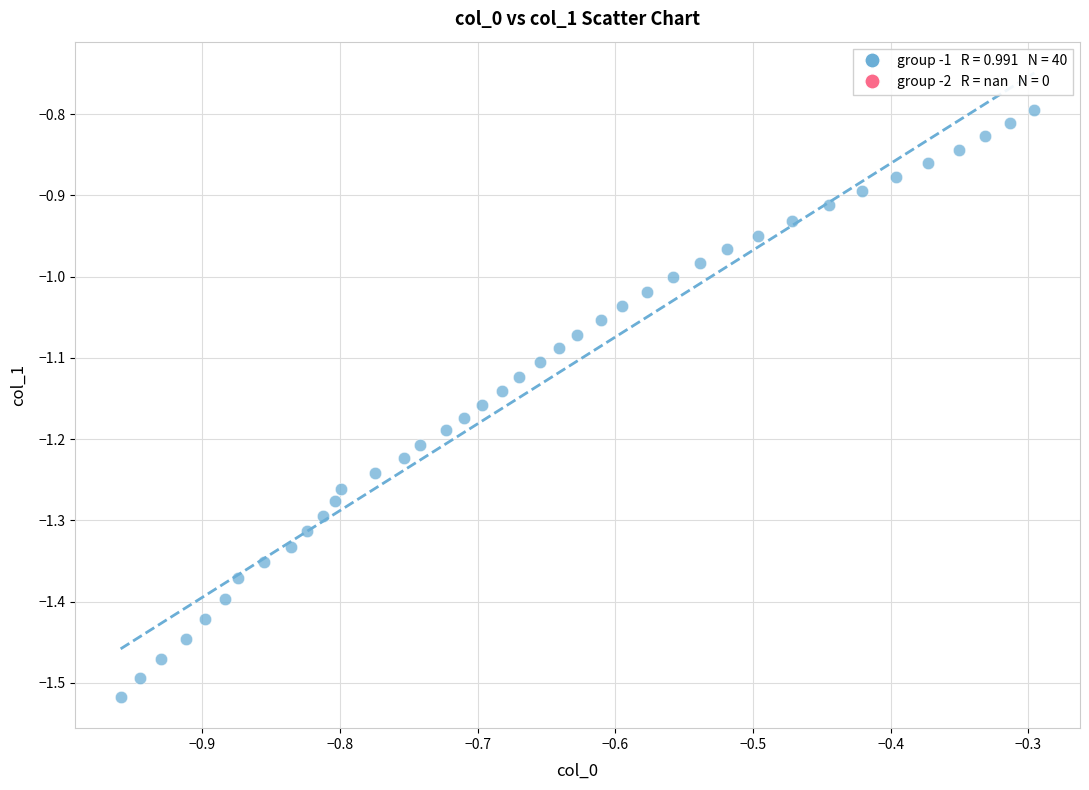

What is the range of X values (max minus min)?

0.7